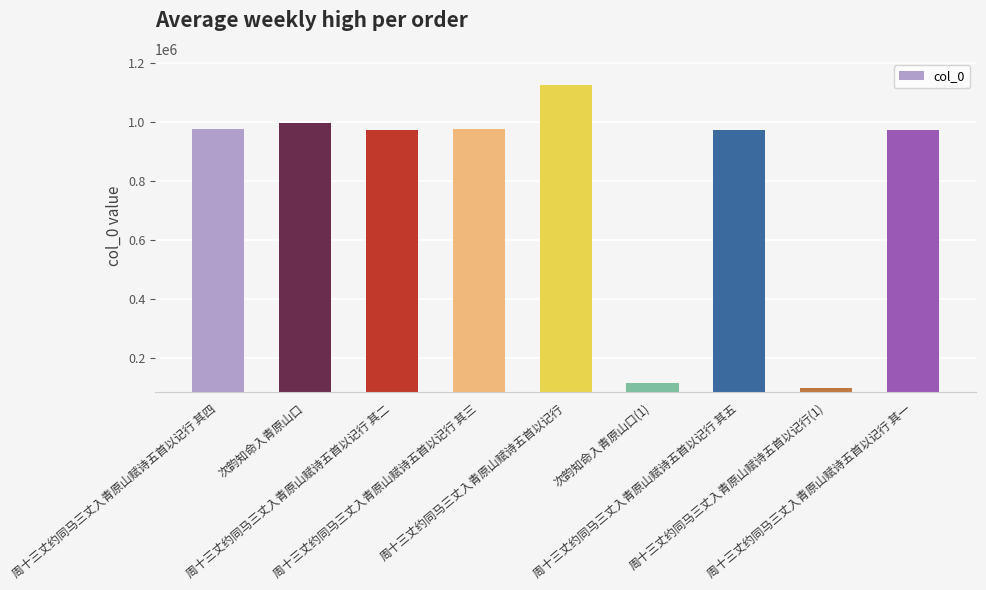

What is the sum of all values?

7196698